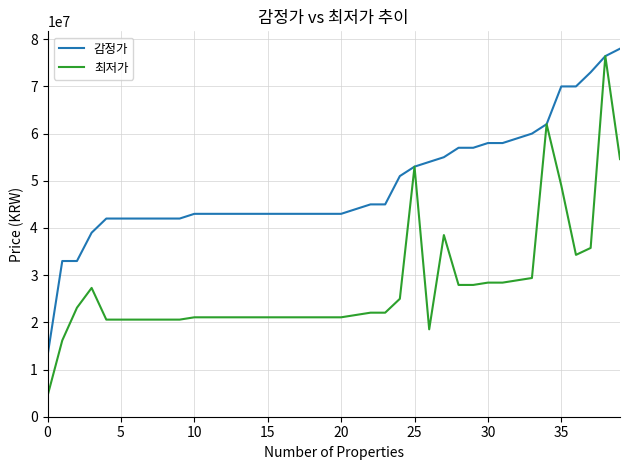

Does the chart have visible grid lines?

Yes